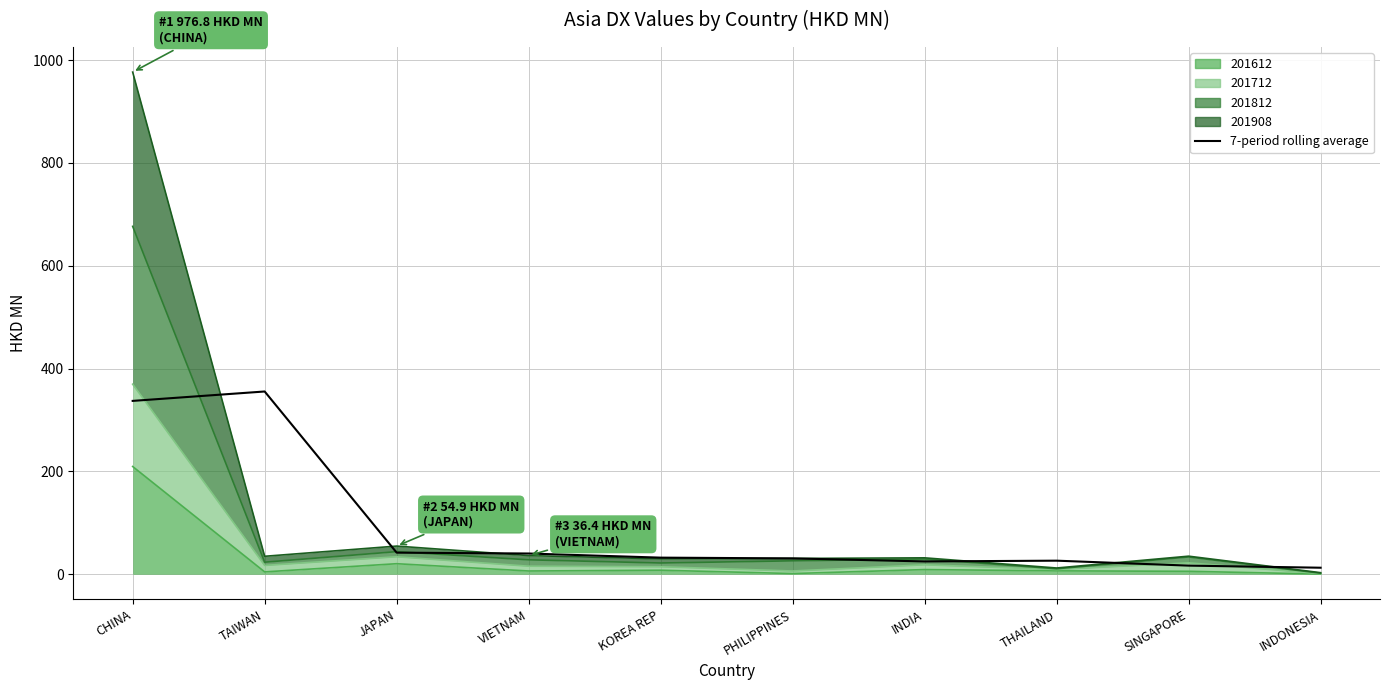

True or false: the data has more than 1 interior local peaks.

True